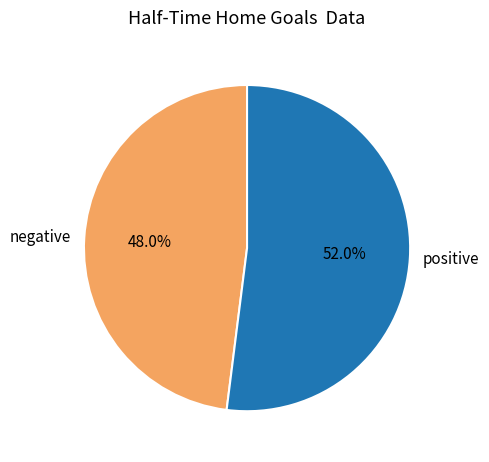

How many slices are in this pie chart?

2